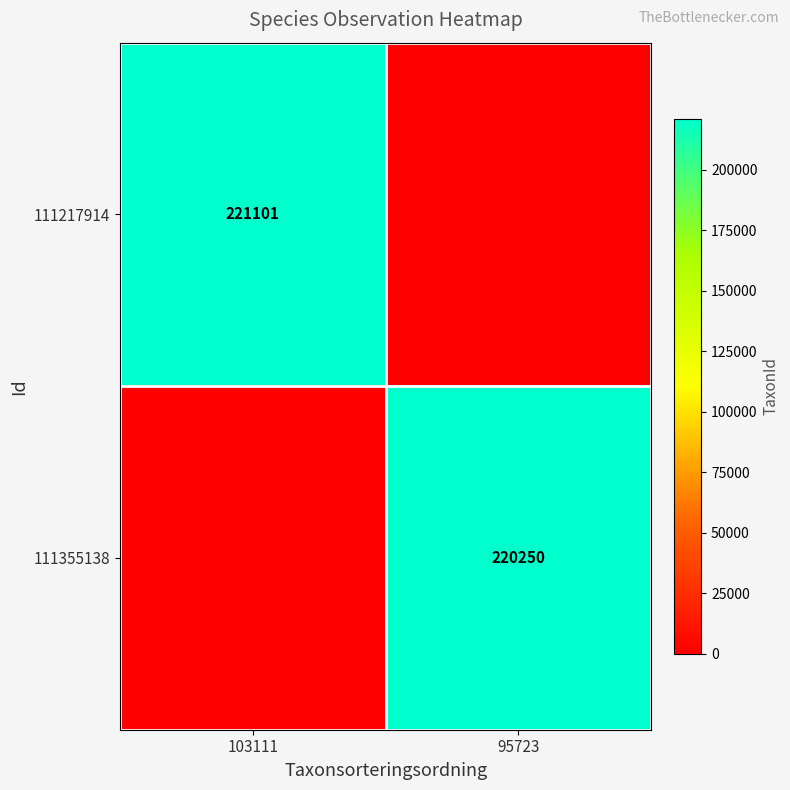

Is it true that 111217914 equals 221101 at 103111?

True